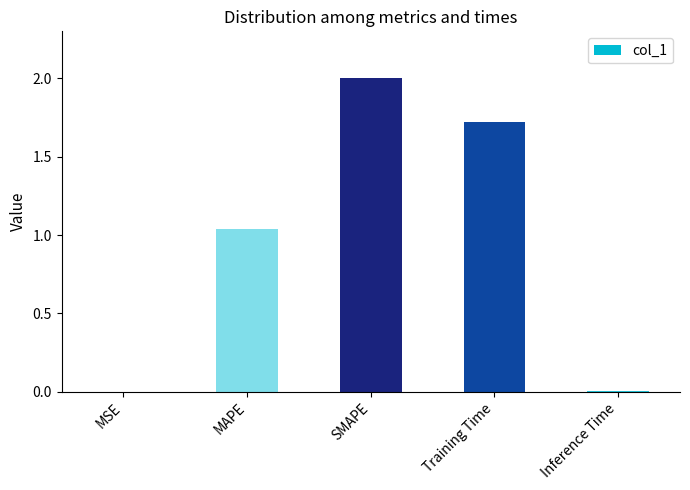

Is it true that the value at SMAPE is 2.0?

True